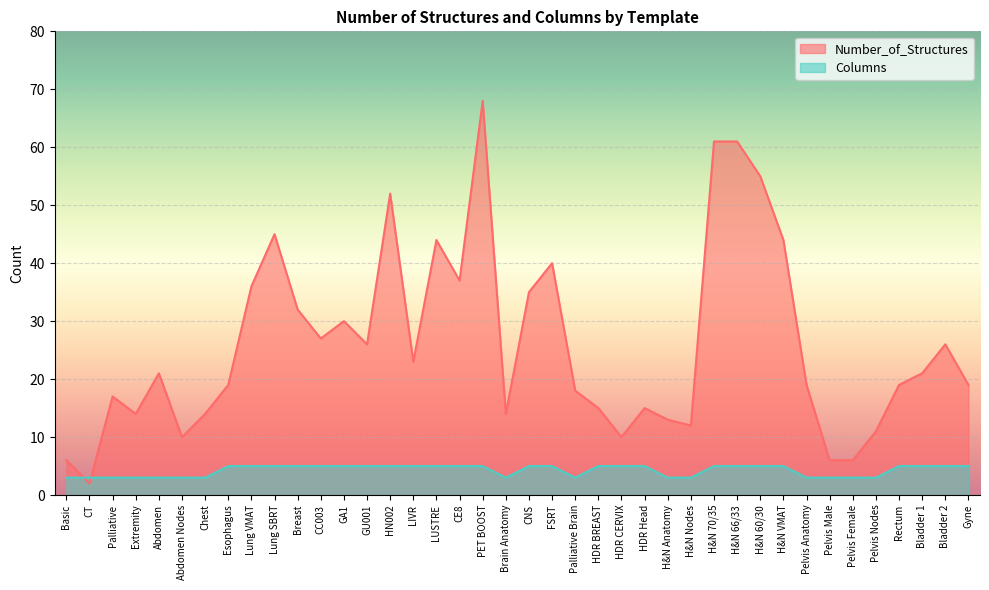

At which label does Number_of_Structures reach its peak?

PET BOOST